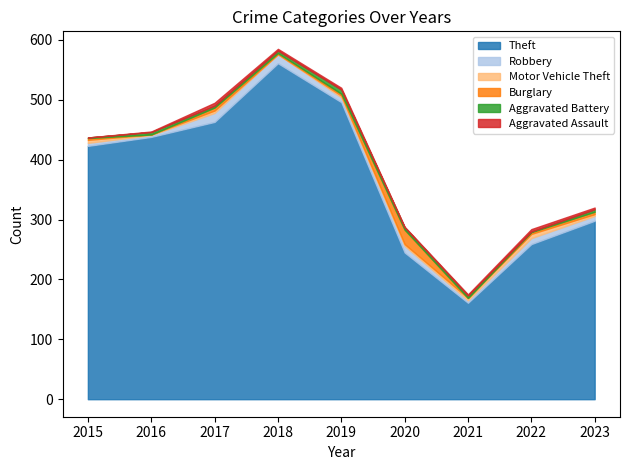

At which category is the sum across all series the highest?

2018